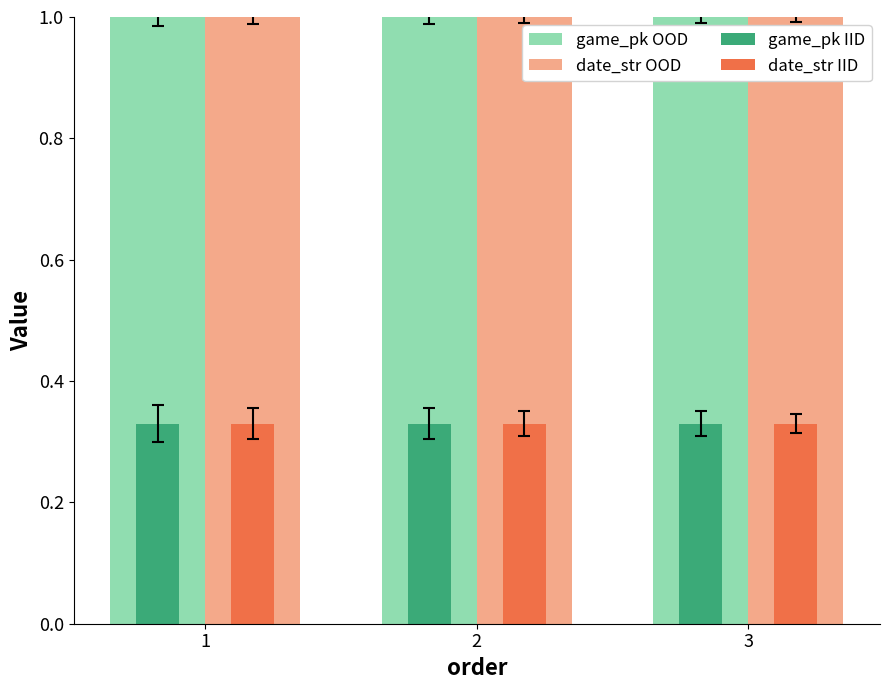

What is the maximum value shown in the chart?

1.0